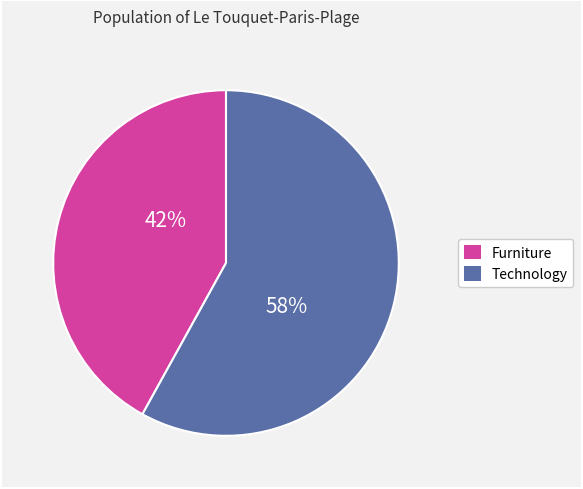

Is there any slice that represents more than half of the pie?

Yes